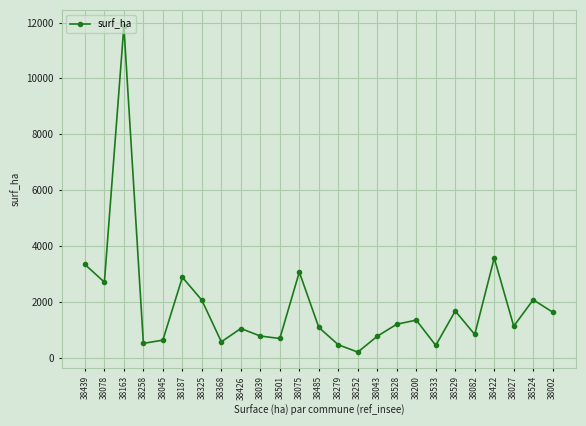

What is the value of the 1st point from the left?

3335